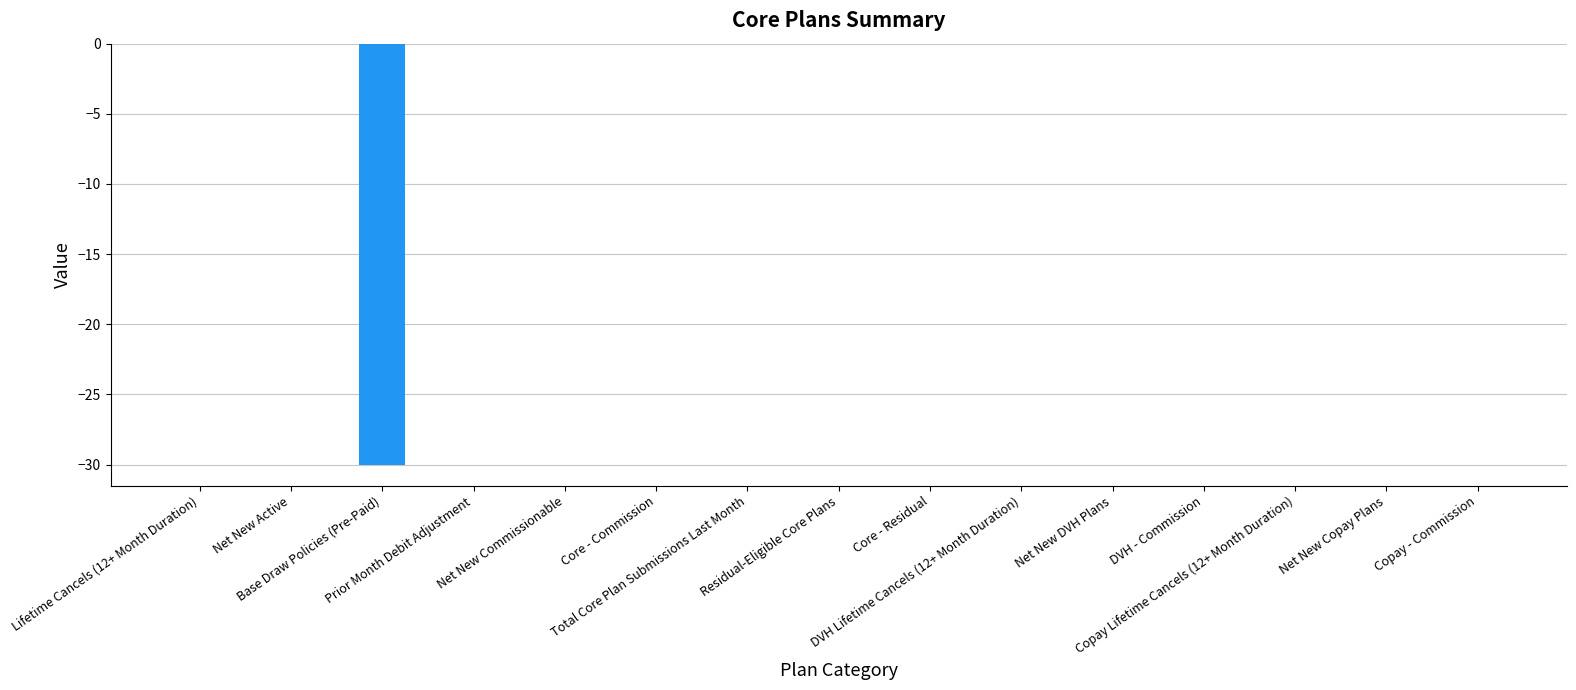

What is the sum of all values?

-30